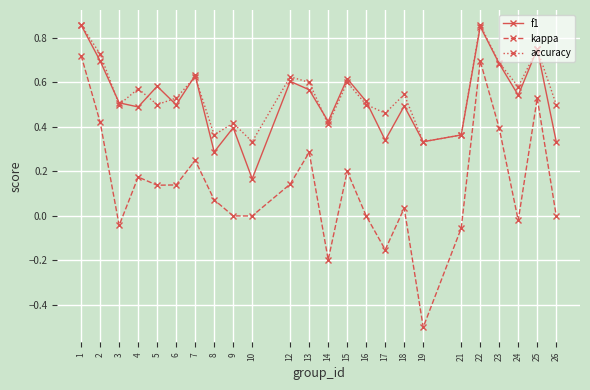

The value of kappa at 17 is -0.2. True or false?

True